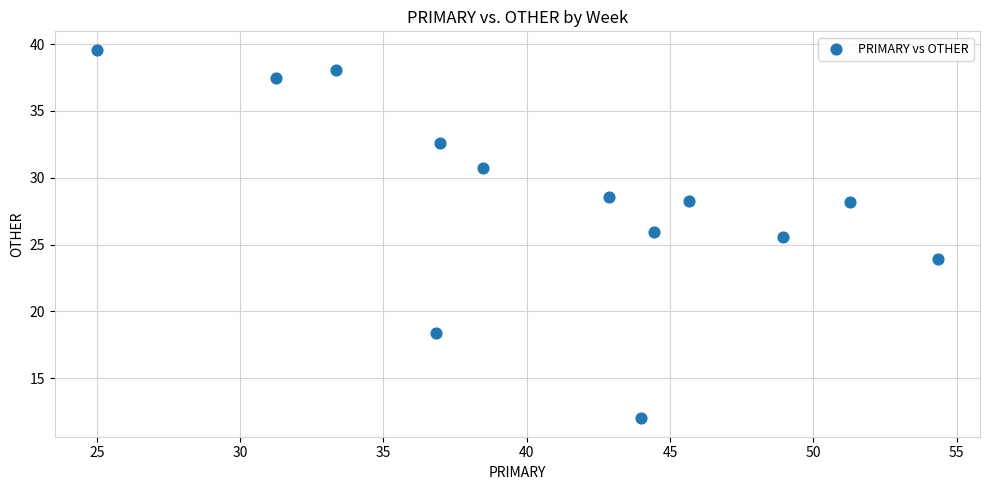

What Y value in the scatter plot is closest to 25?

25.5